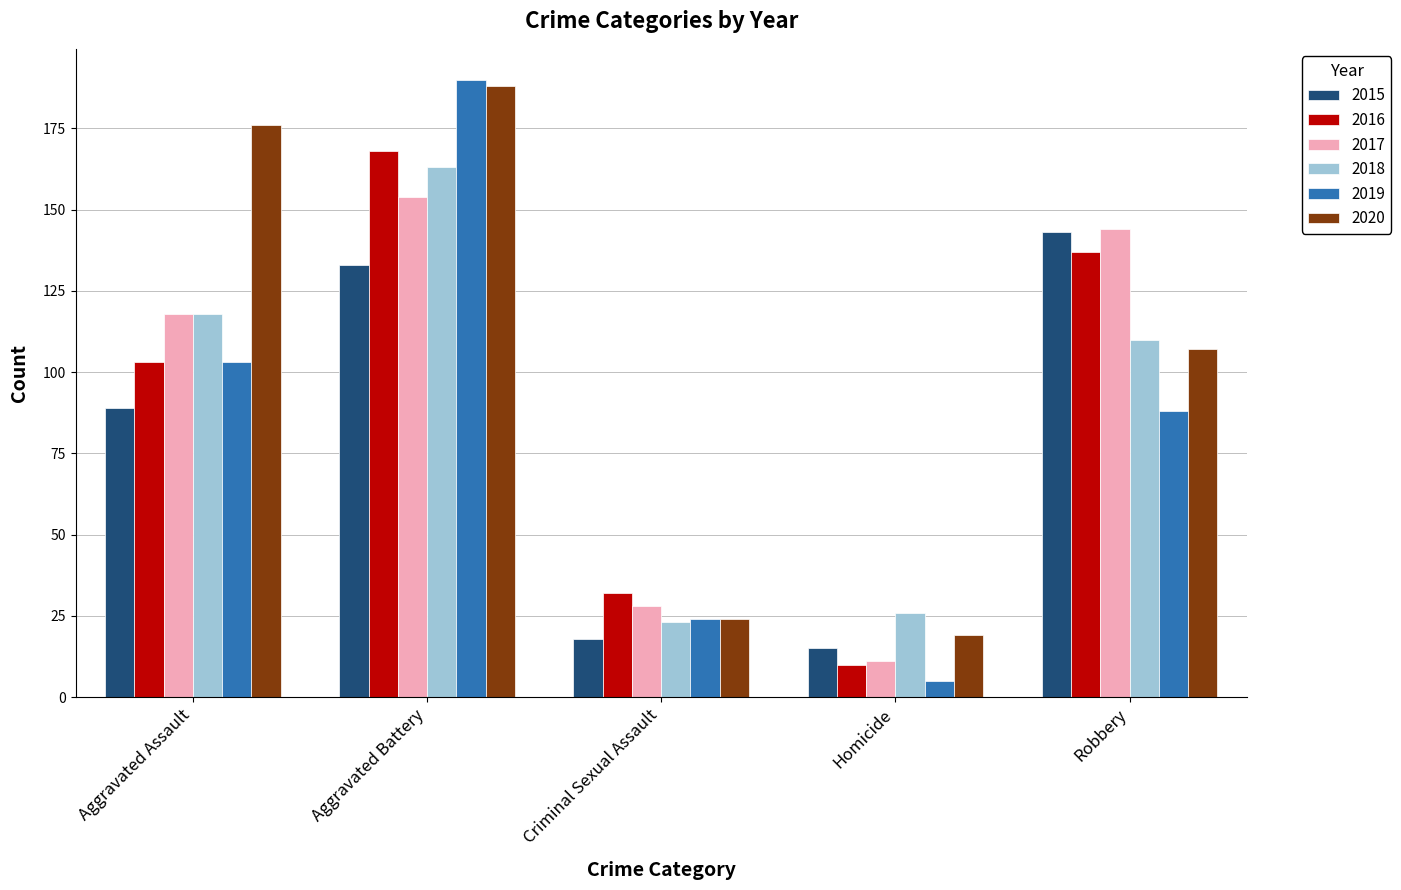

At how many categories does at least one series exceed 112?

3